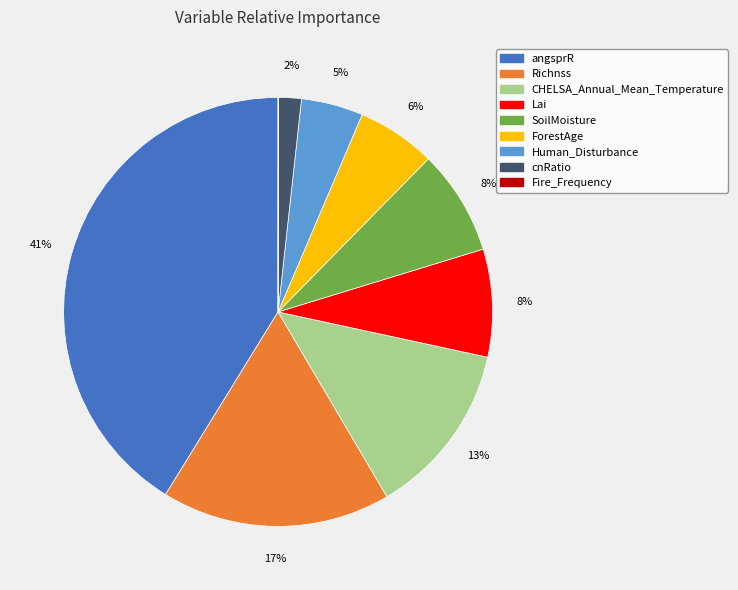

Which slice is the largest?

angsprR